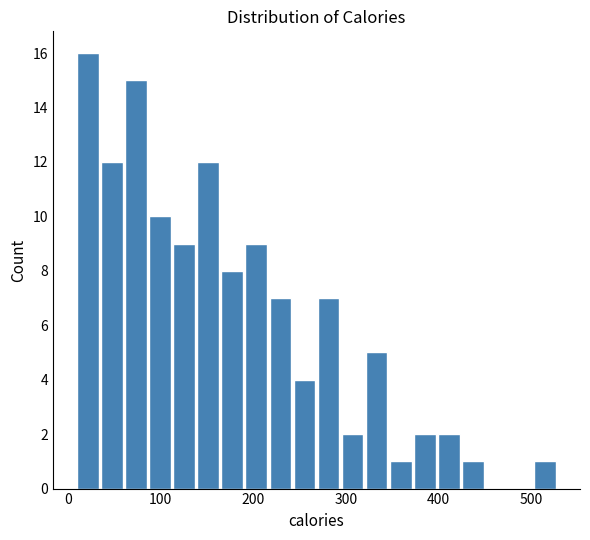

Around what value on the x-axis is the tallest bar? Give the approximate position of its centre, as read against the axis.

20